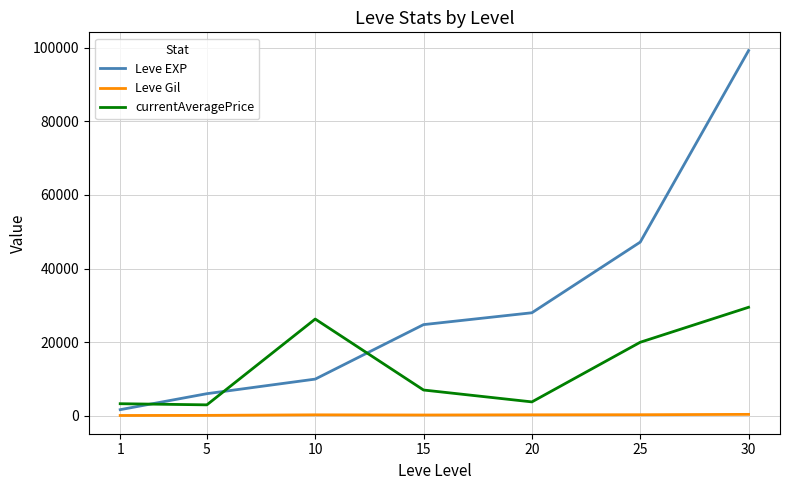

True or false: Leve EXP and currentAveragePrice cross at least once.

True